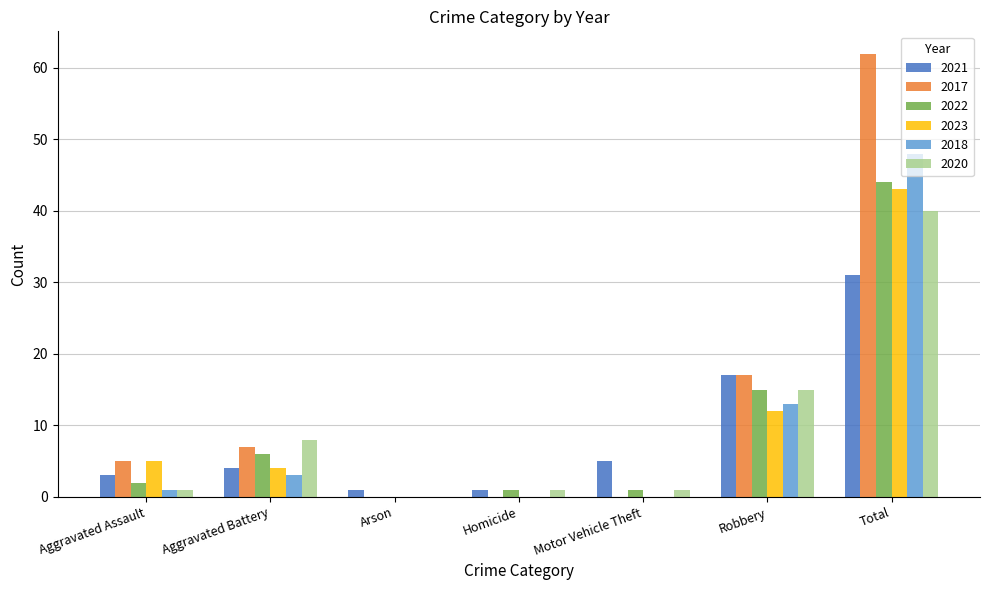

Which label corresponds to the largest value in the chart?

Total